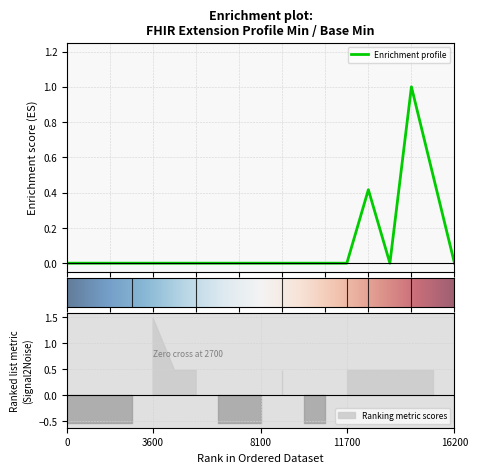

What is the highest value of the Enrichment profile series?

1.0